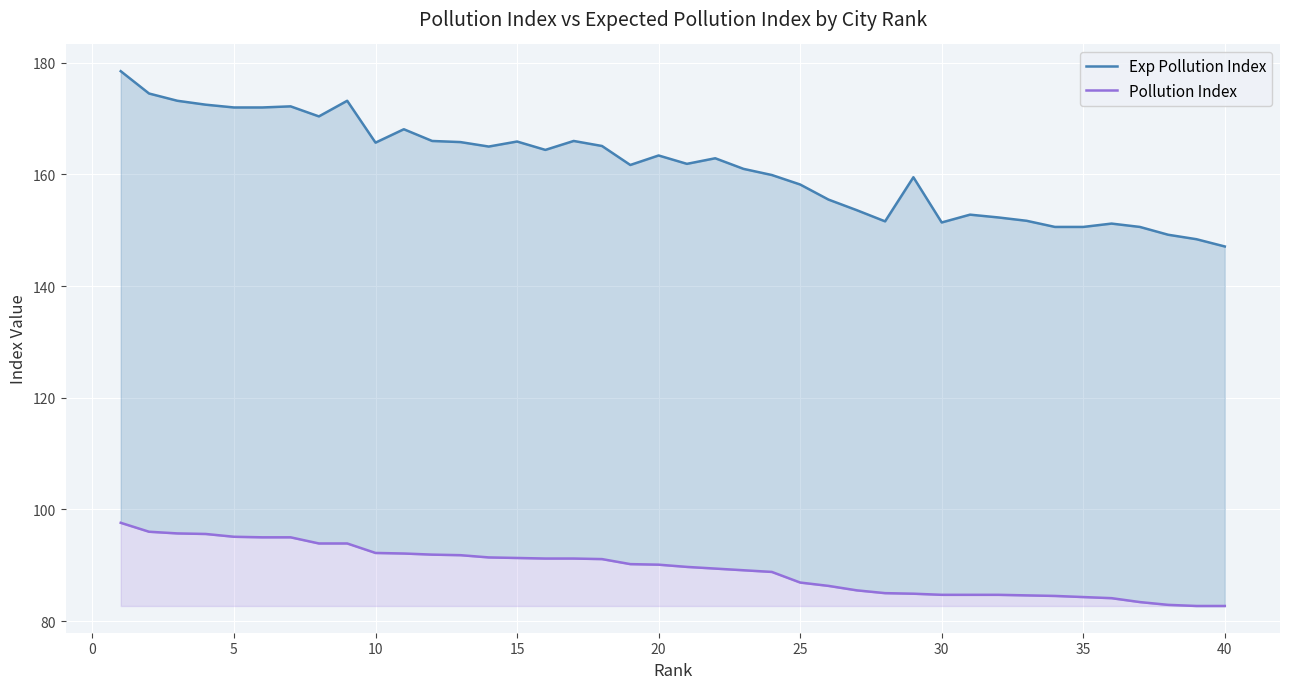

List the series in order of their peak value, lowest first.

Pollution Index, Exp Pollution Index